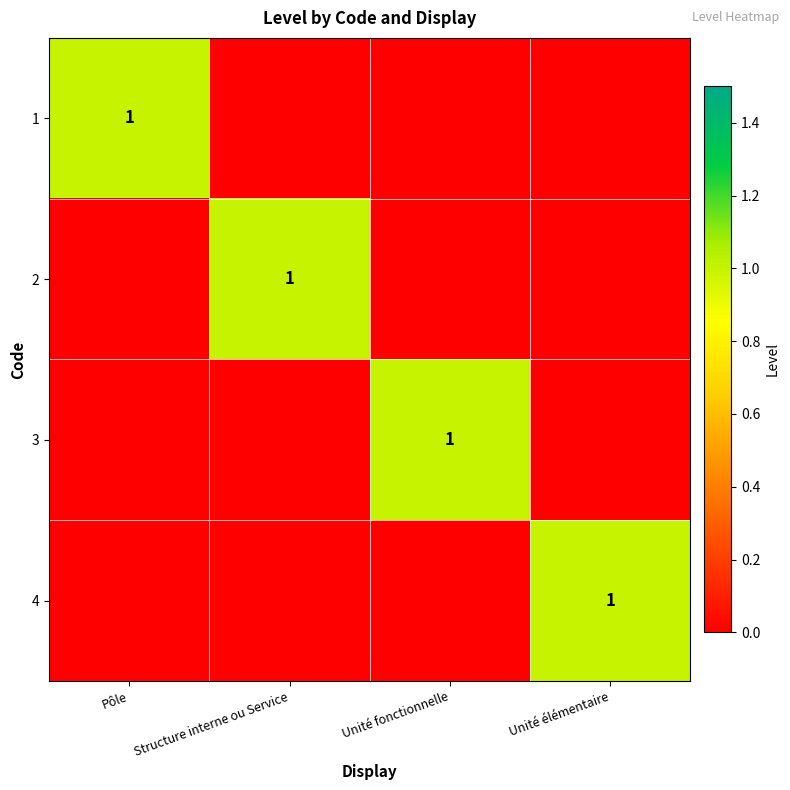

At how many categories does at least one series exceed 0?

4